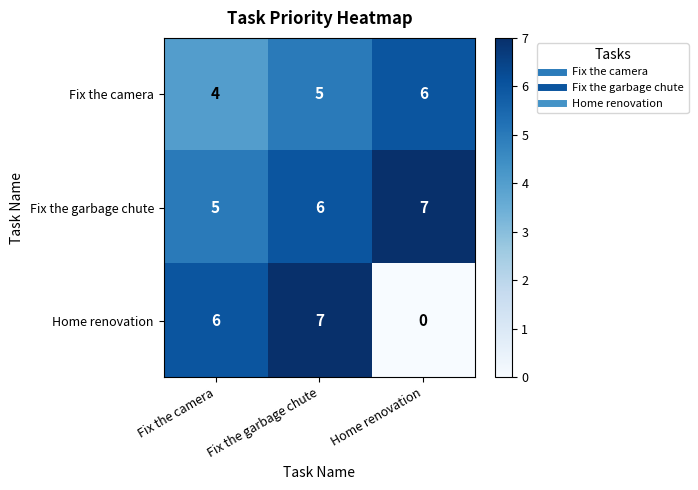

What is the sum of all Fix the camera values?

15